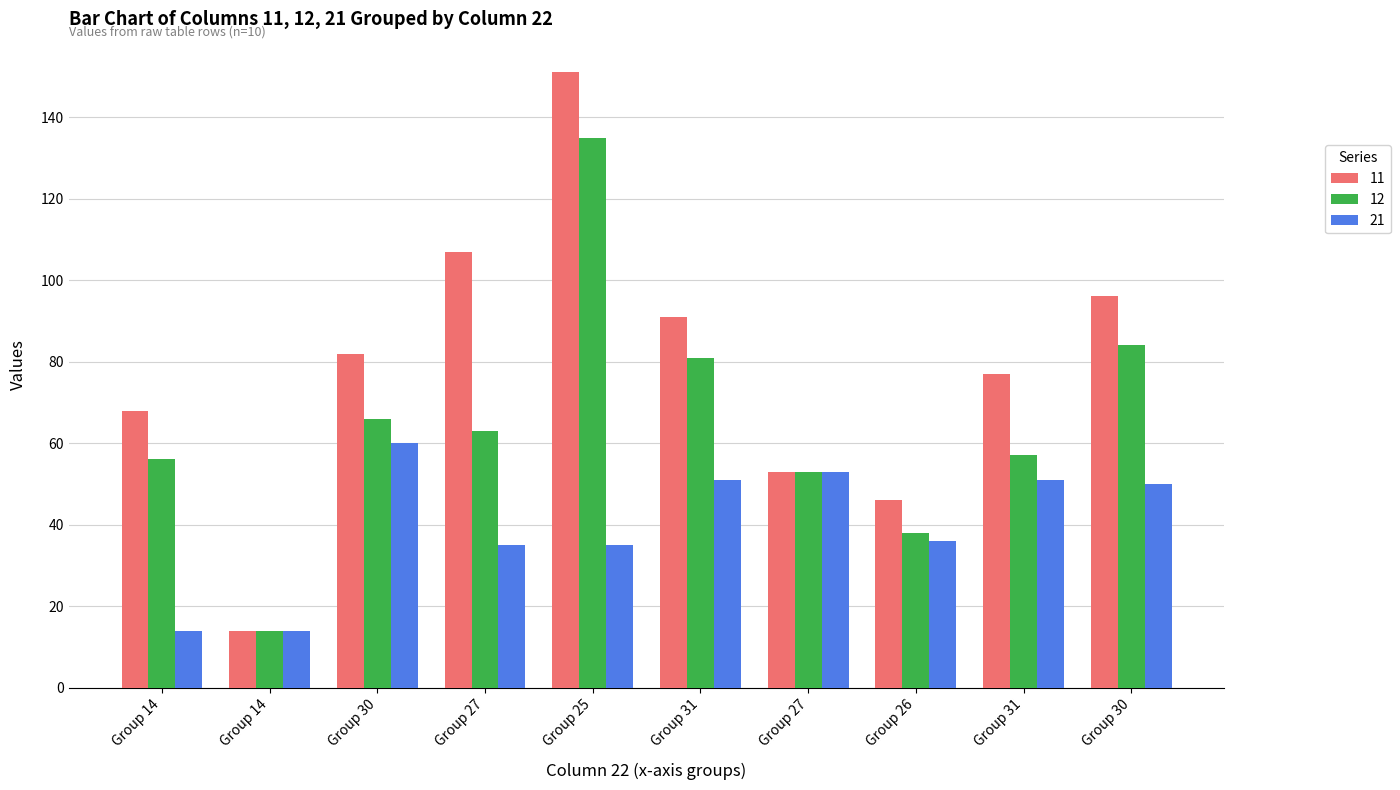

Which series has the largest total across all categories?

11